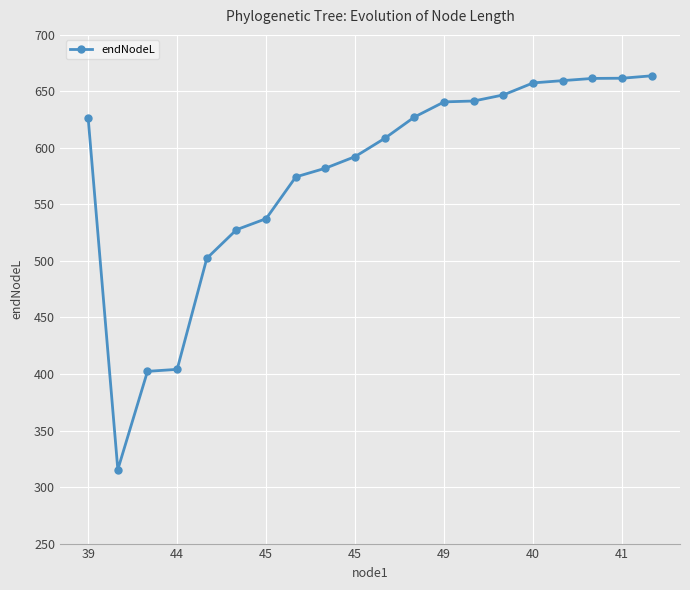

What is the minimum value shown in the chart?

315.5